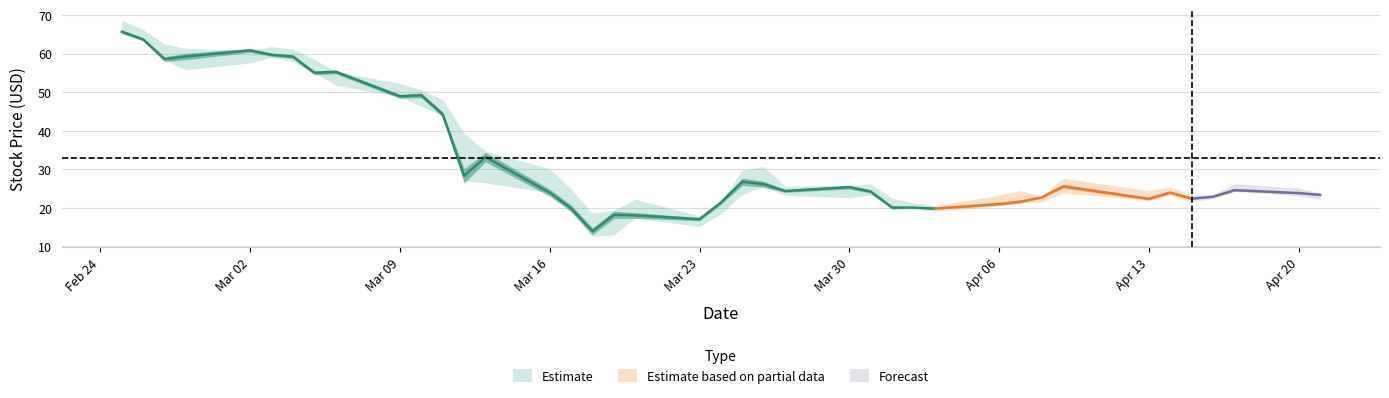

Read the Low value at 11.

43.9